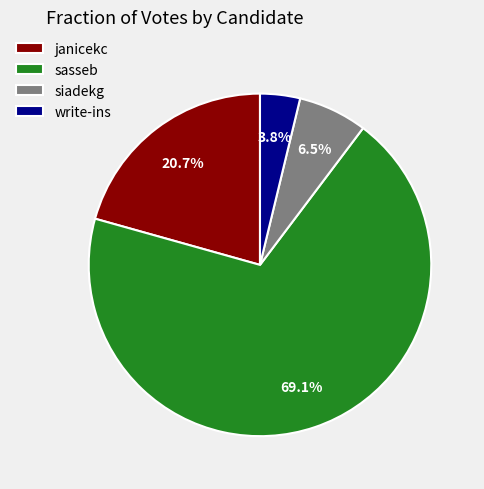

To the nearest percent, what is the average slice percentage?

25%